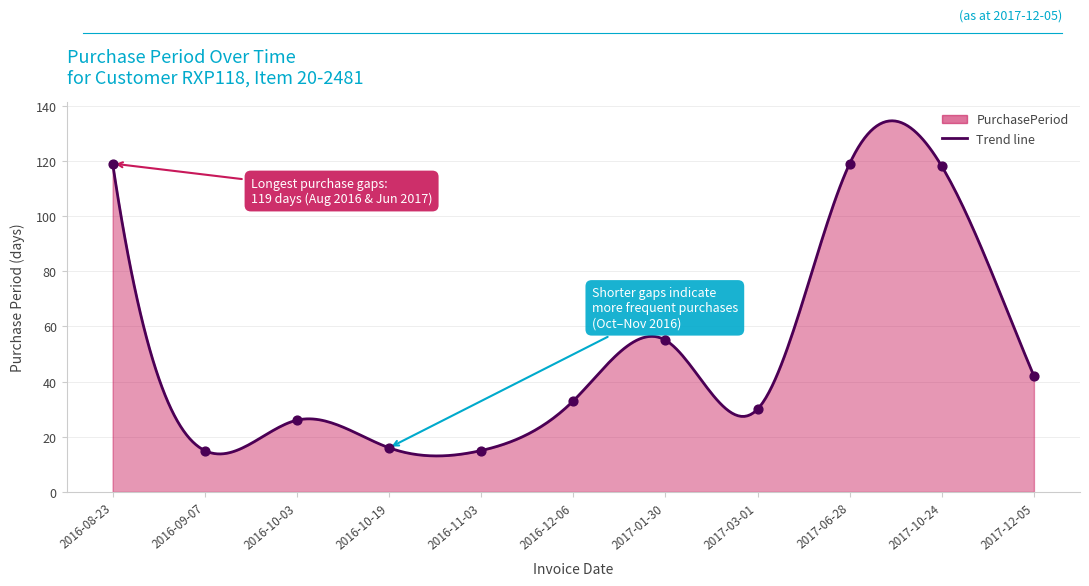

Between 2016-12-06 and 2016-10-19, which is larger?

2016-12-06